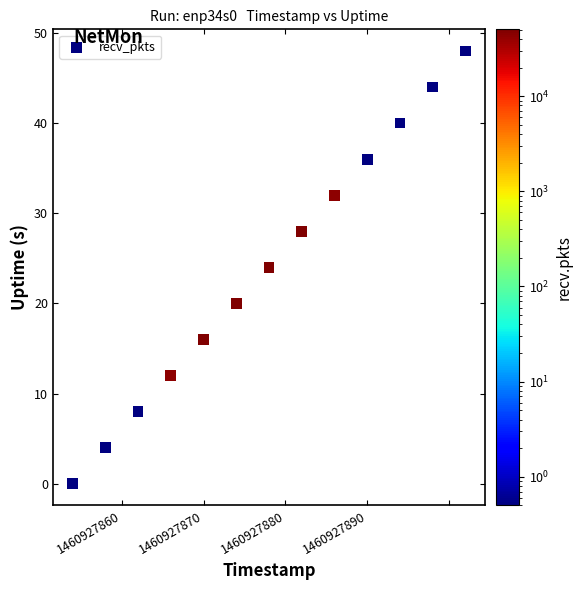

What is the range of Y values (max minus min)?

48